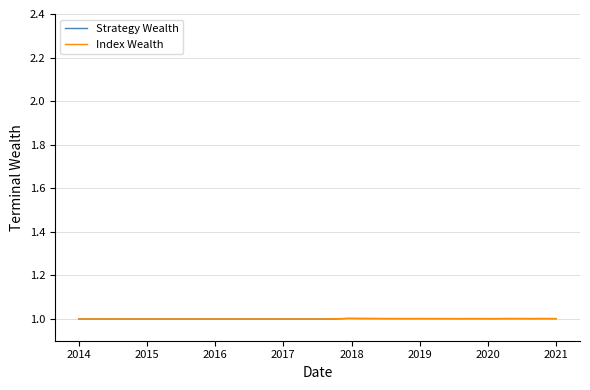

What is the highest value of the Index Wealth series?

1.0